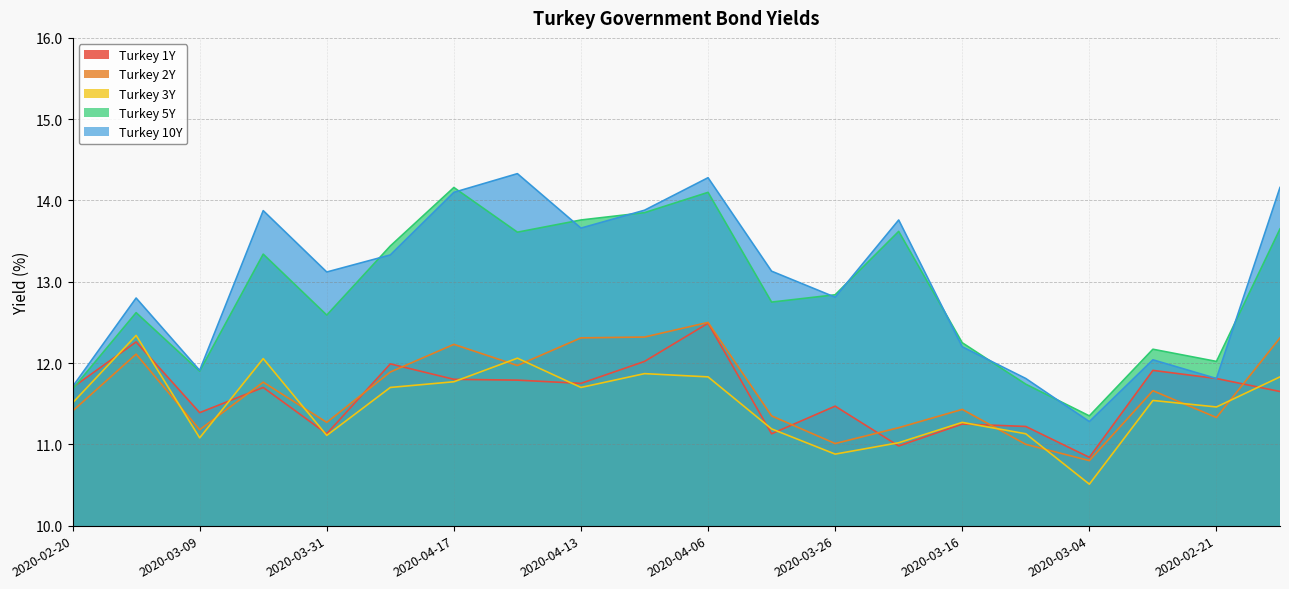

How many lines are shown in the chart?

5